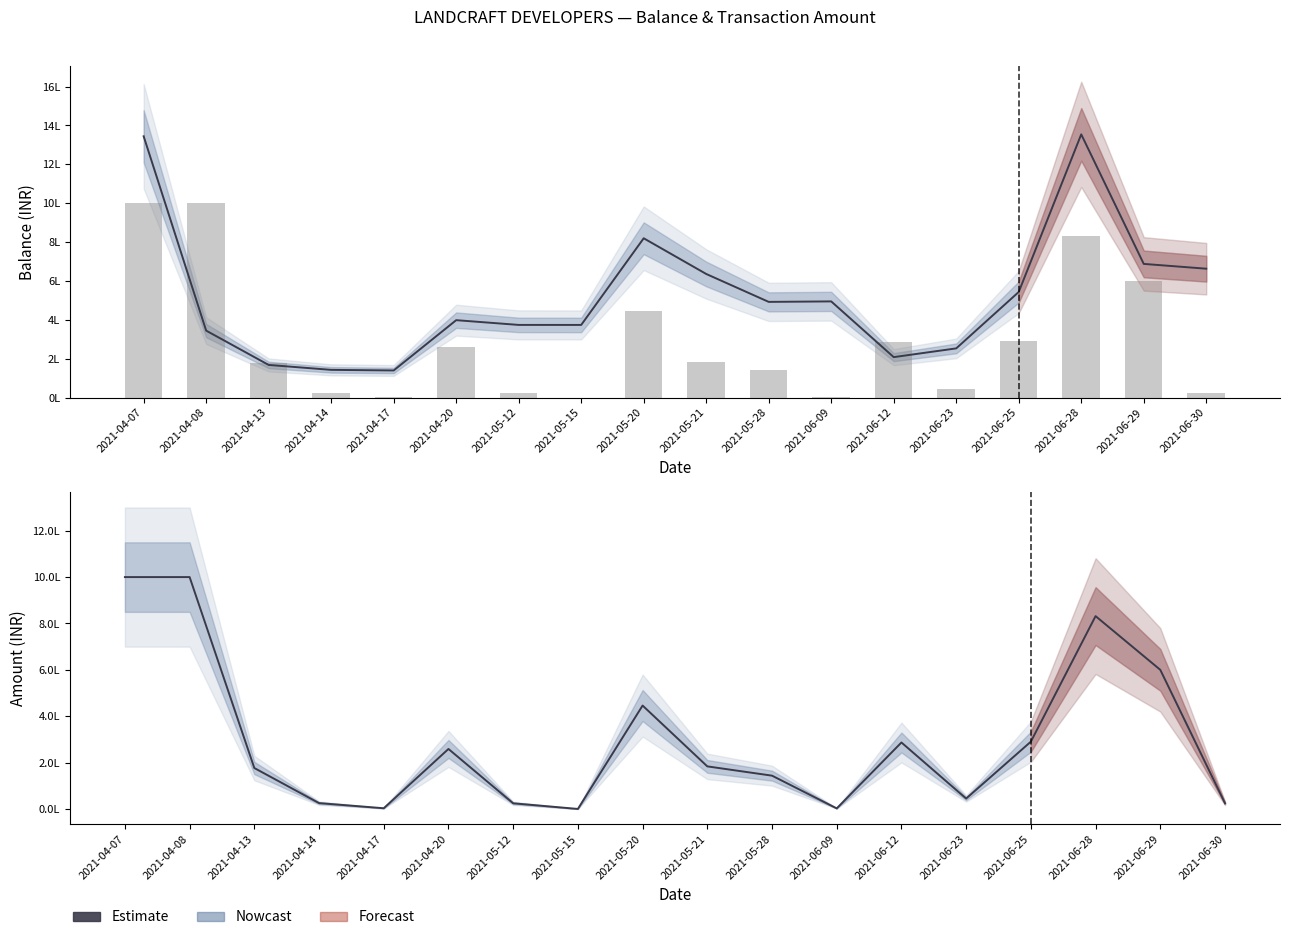

What is the greatest value displayed?

1354163.2